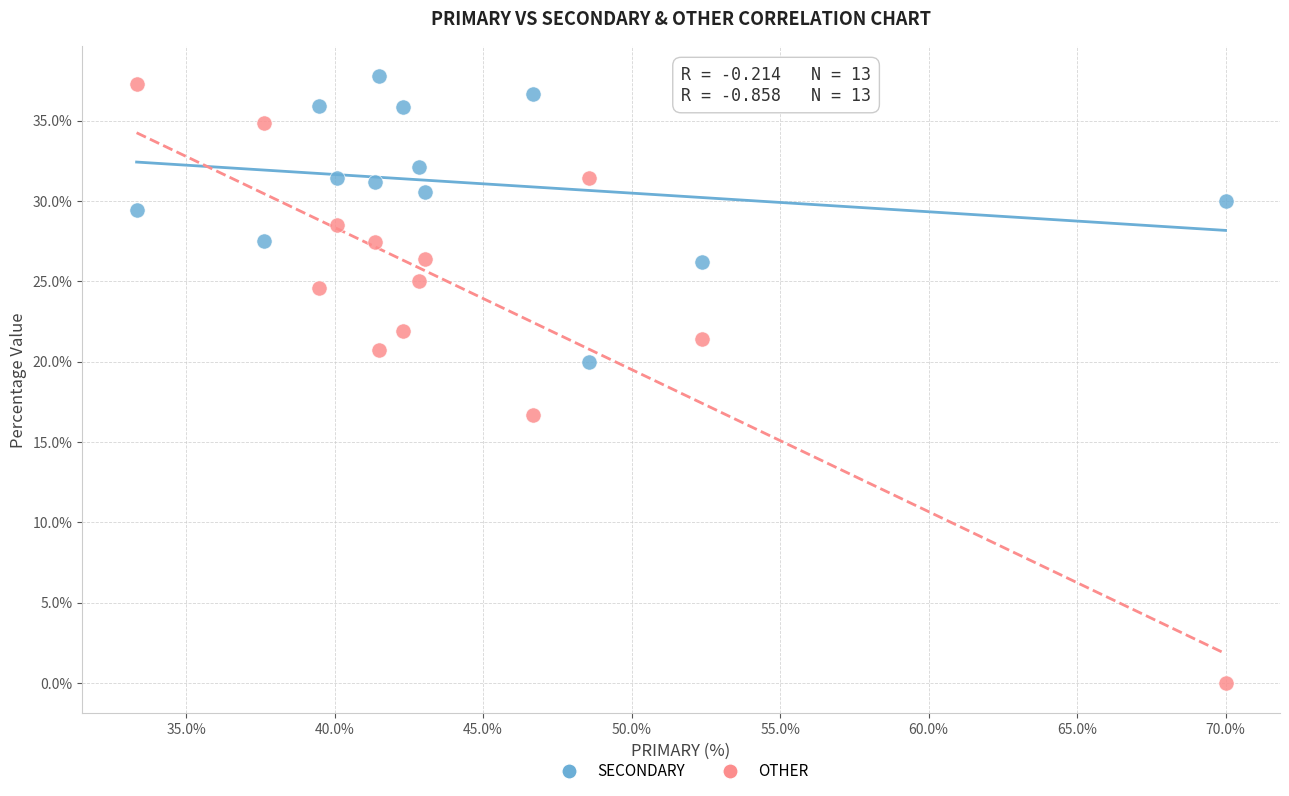

Which series contains the highest Y value?

SECONDARY